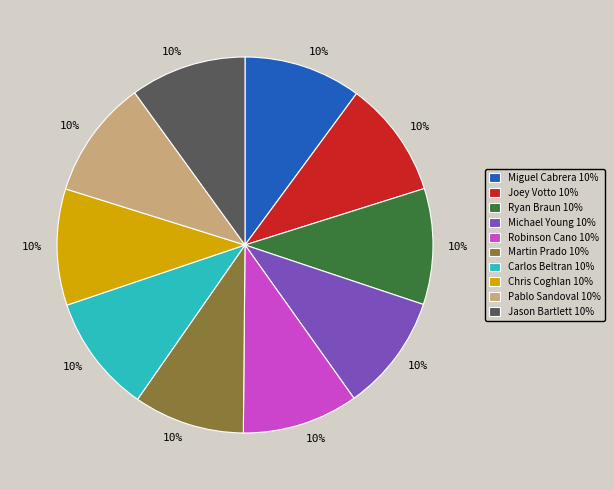

The Carlos Beltran slice represents 10% of the pie. True or false?

True